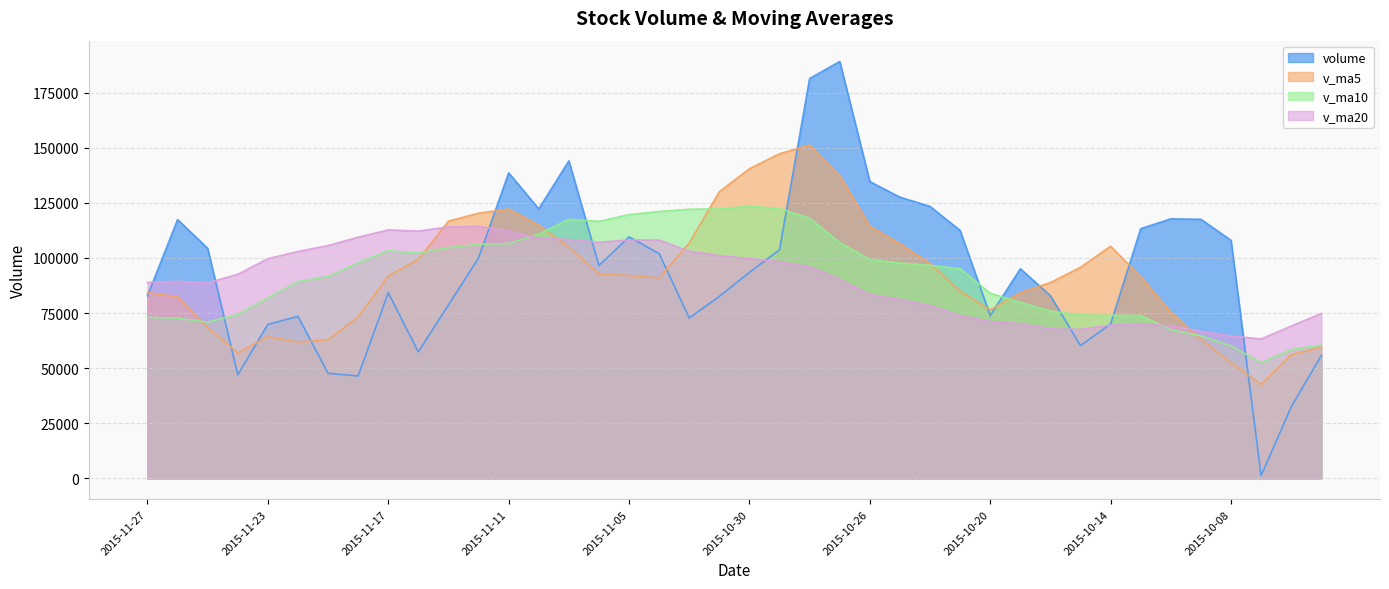

Which series has the widest spread of values?

volume